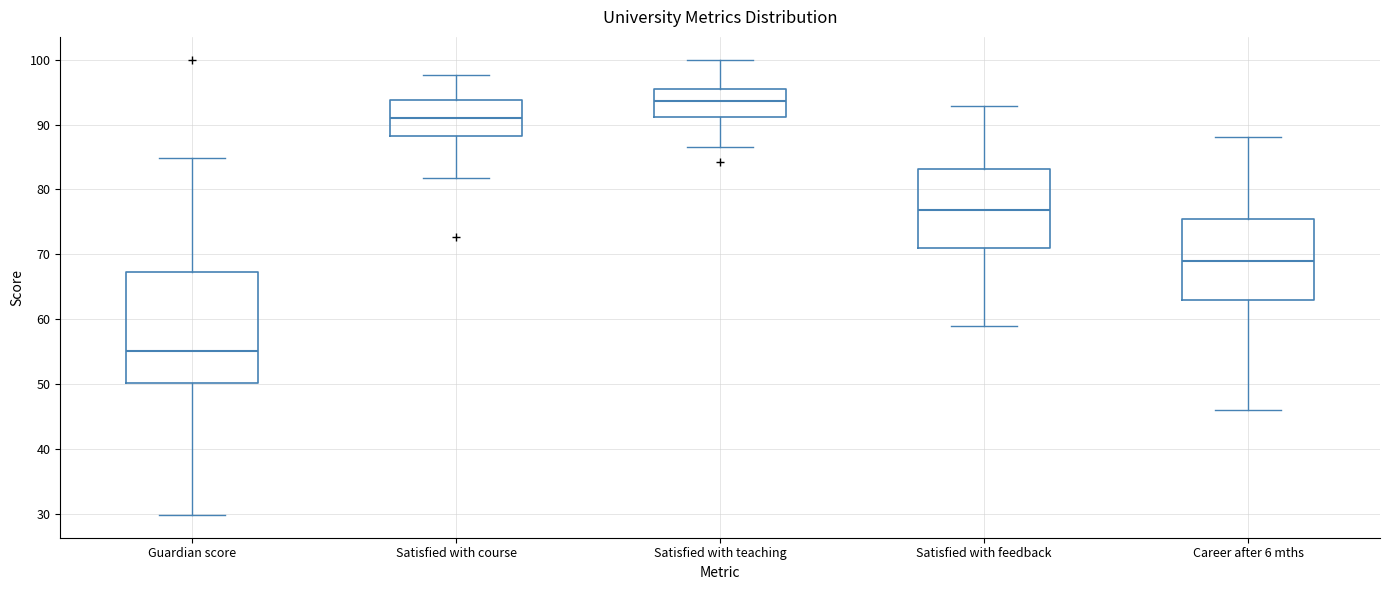

Where does the median line of the box for Satisfied with teaching sit on the y-axis? The values are not printed on the chart, so give them approximately, as read against the axis.

94